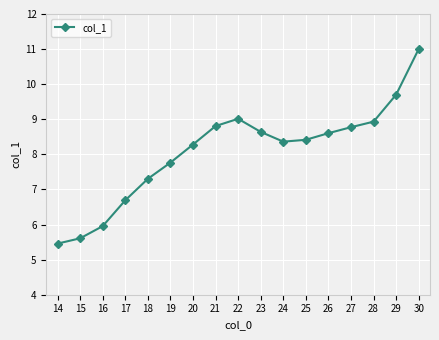

Which label corresponds to the largest value in the chart?

30